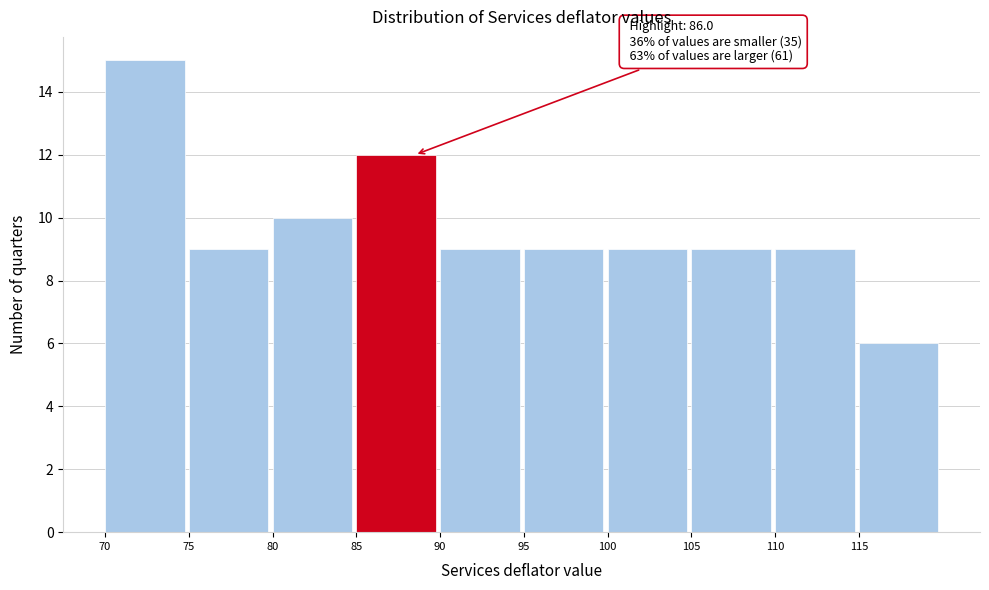

Which range on the x-axis has the tallest bar?

70 to 75